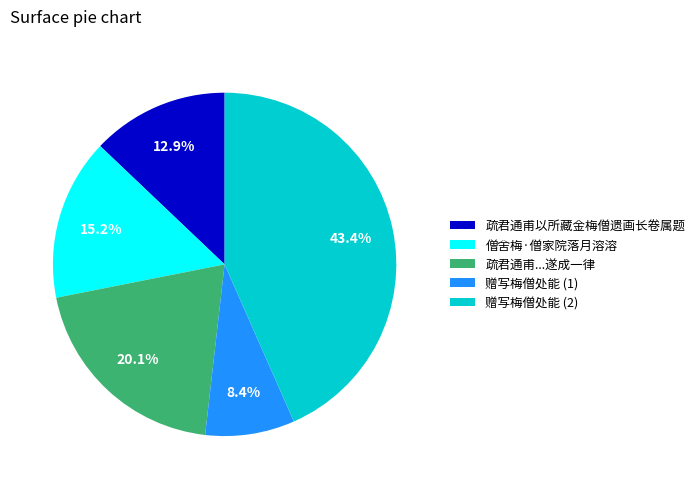

Is there a majority slice in this chart?

No